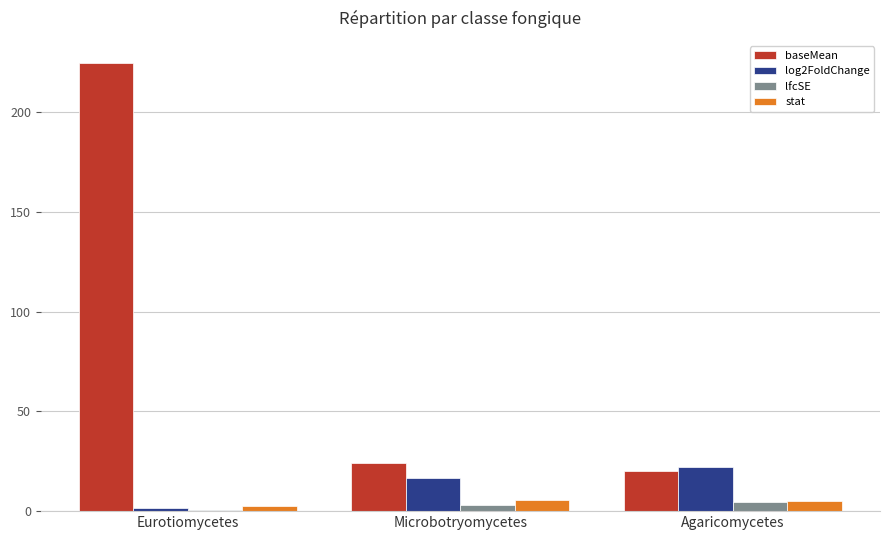

What is the sum of all log2FoldChange values?

40.2